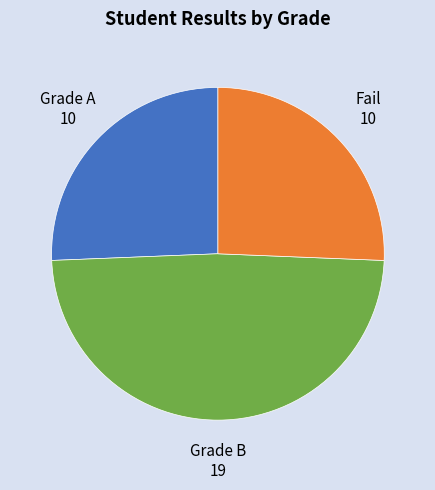

The Grade B slice represents 34% of the pie. True or false?

False